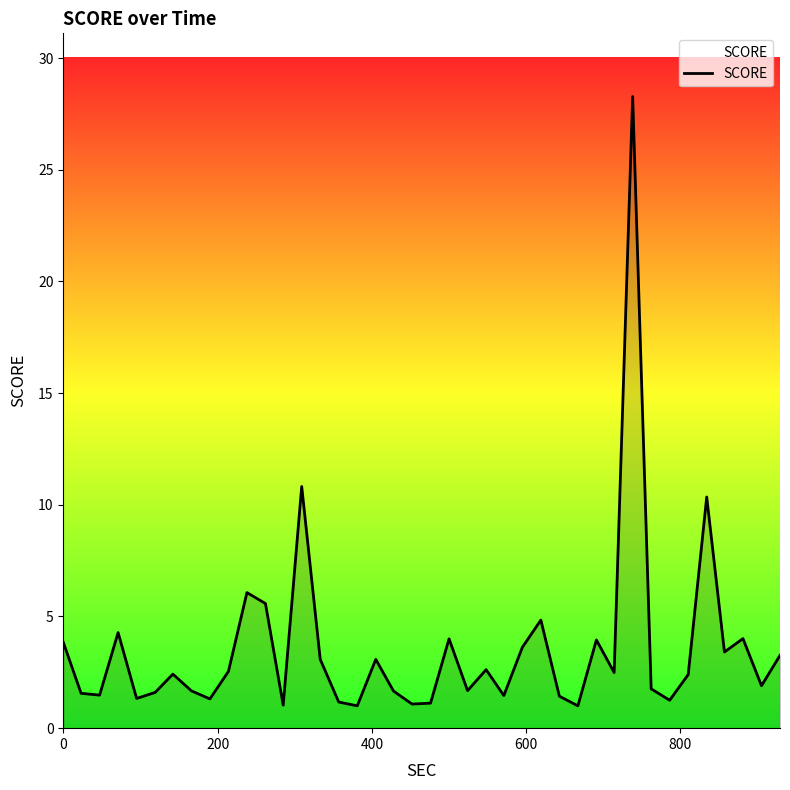

Does the chart display data point markers on the line(s)?

No